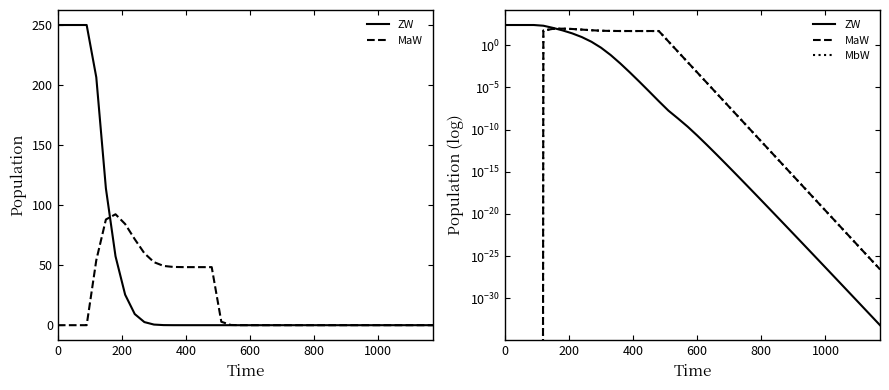

What are all the series names shown in the legend?

ZW, MaW, MbW